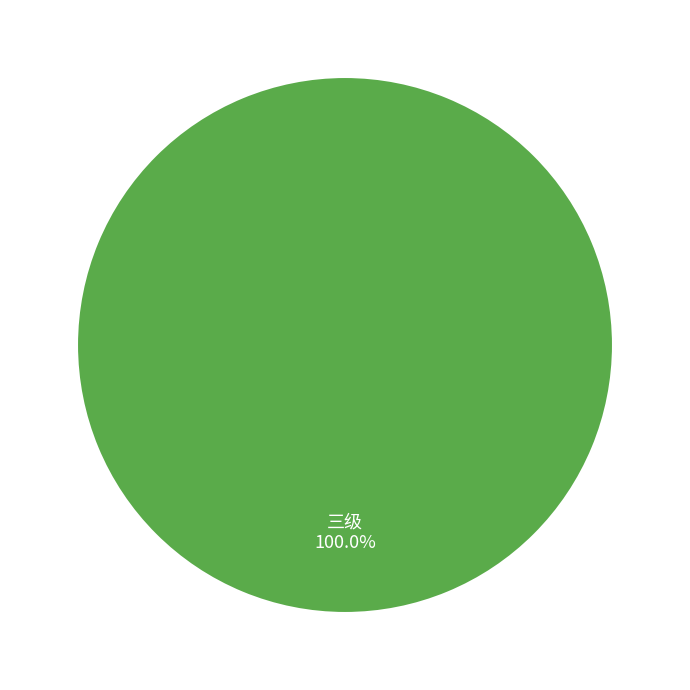

Rank the categories by value from highest to lowest.

三级